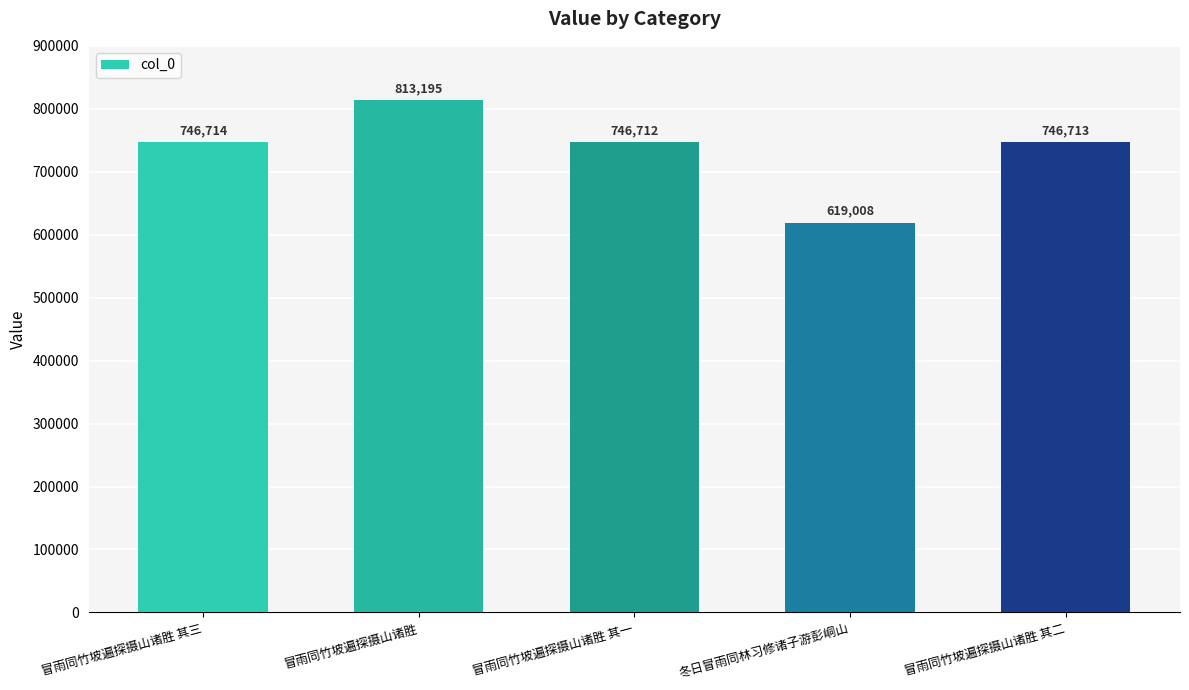

What is the average value?

734468